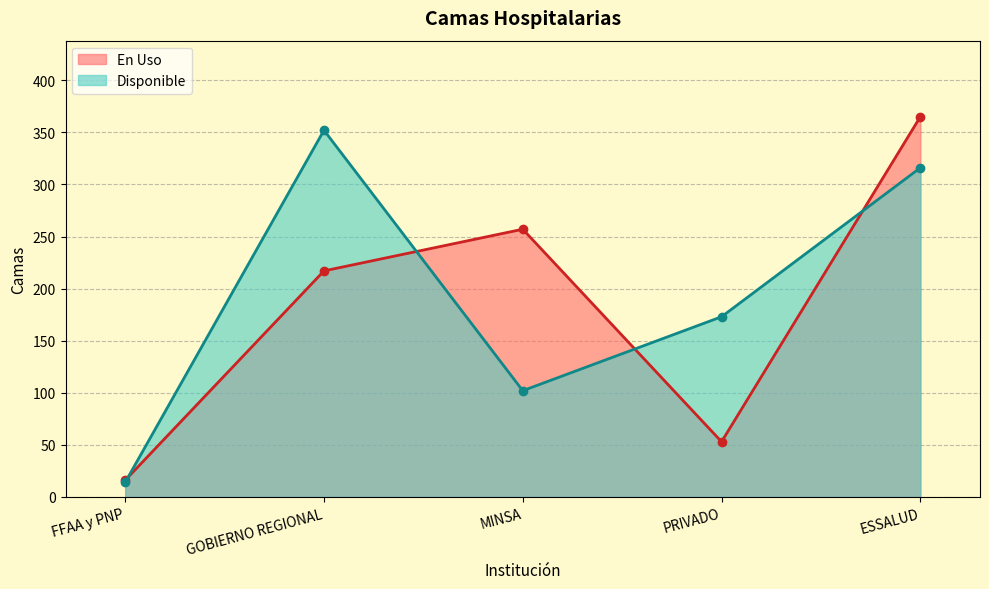

What is the difference between the maximum and minimum values in the En Uso series?

349